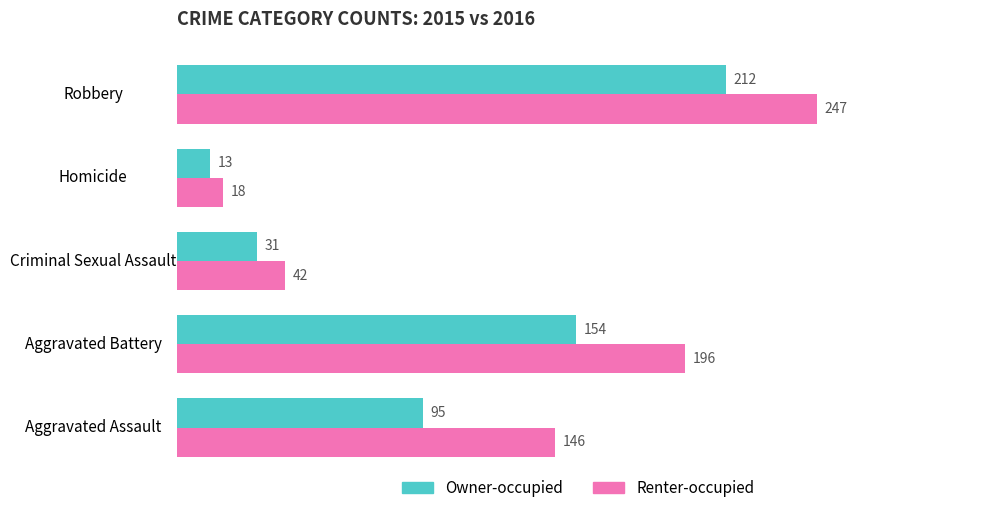

What is the minimum value for Renter-occupied?

18